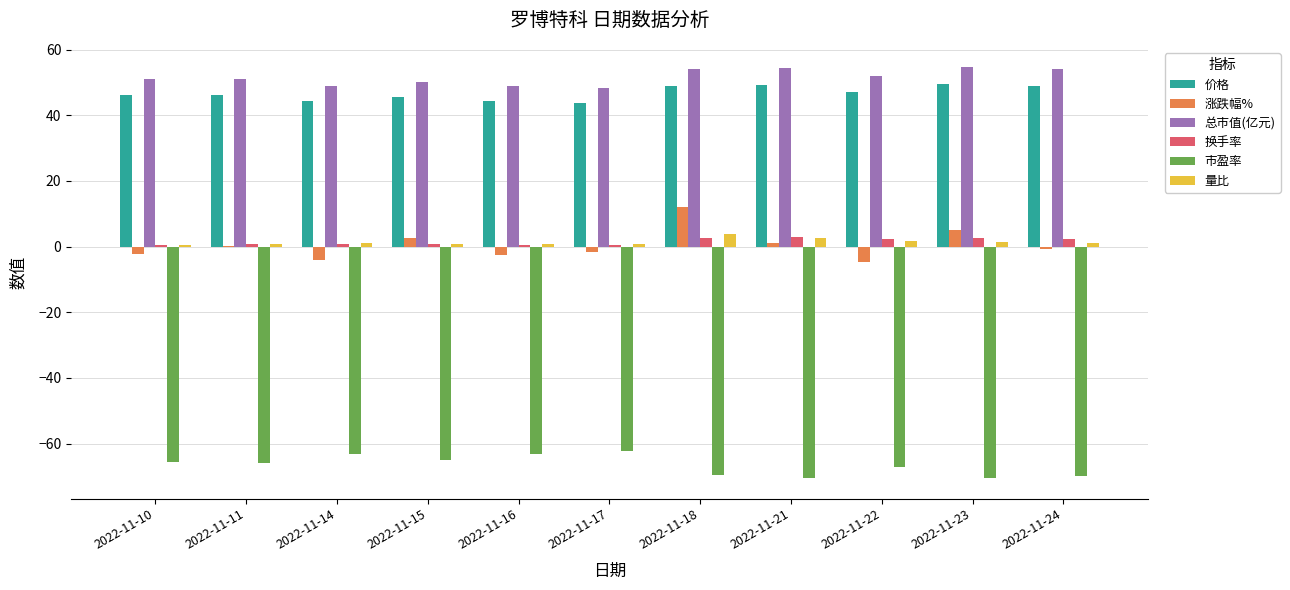

Which series has the largest total across all categories?

总市值(亿元)